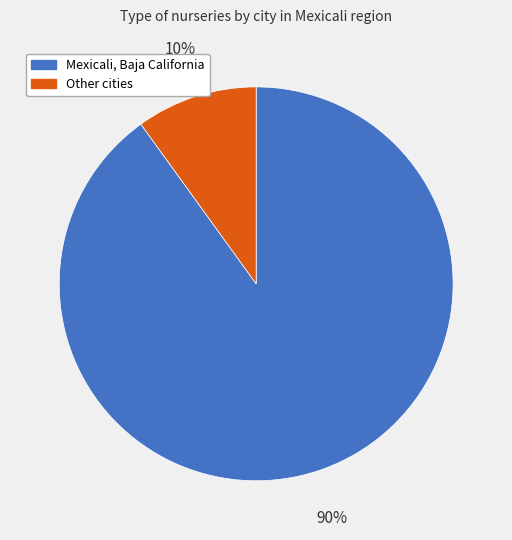

To the nearest percent, what is the difference between the Other cities and Mexicali, Baja California slice percentages?

80%